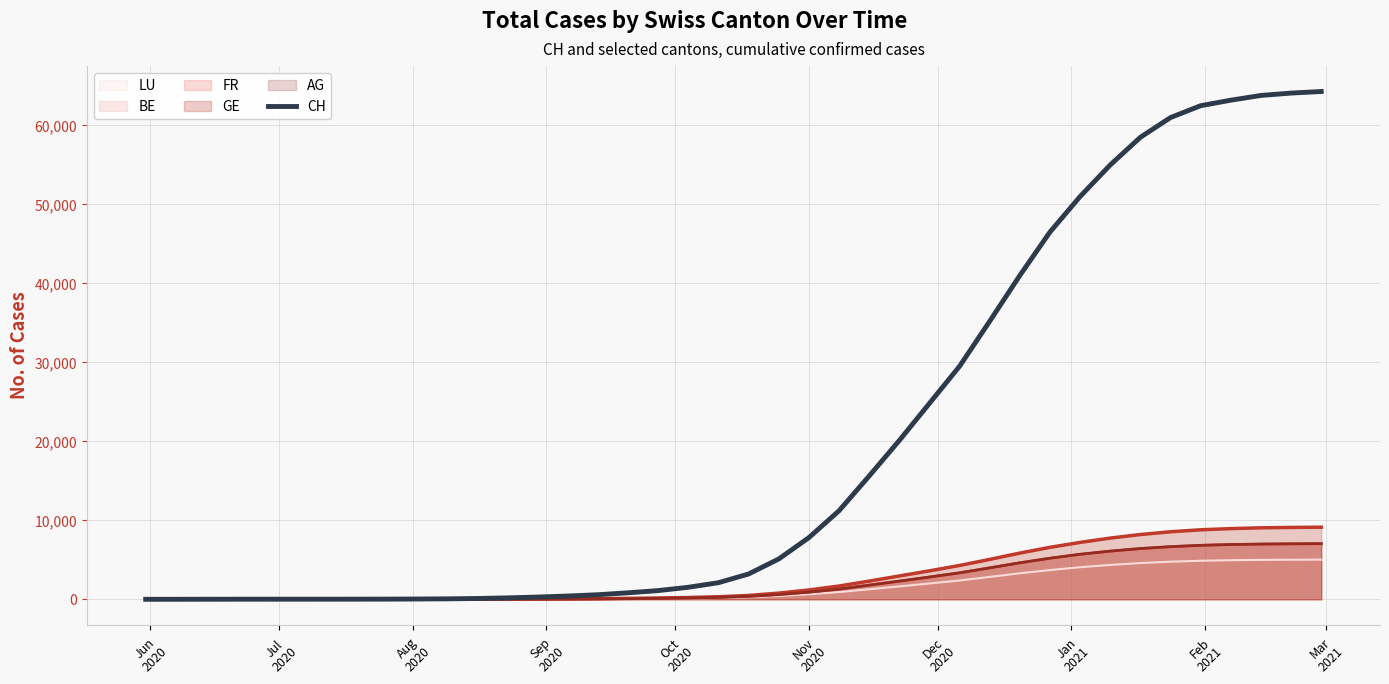

What is the highest value of the GE series?

9130